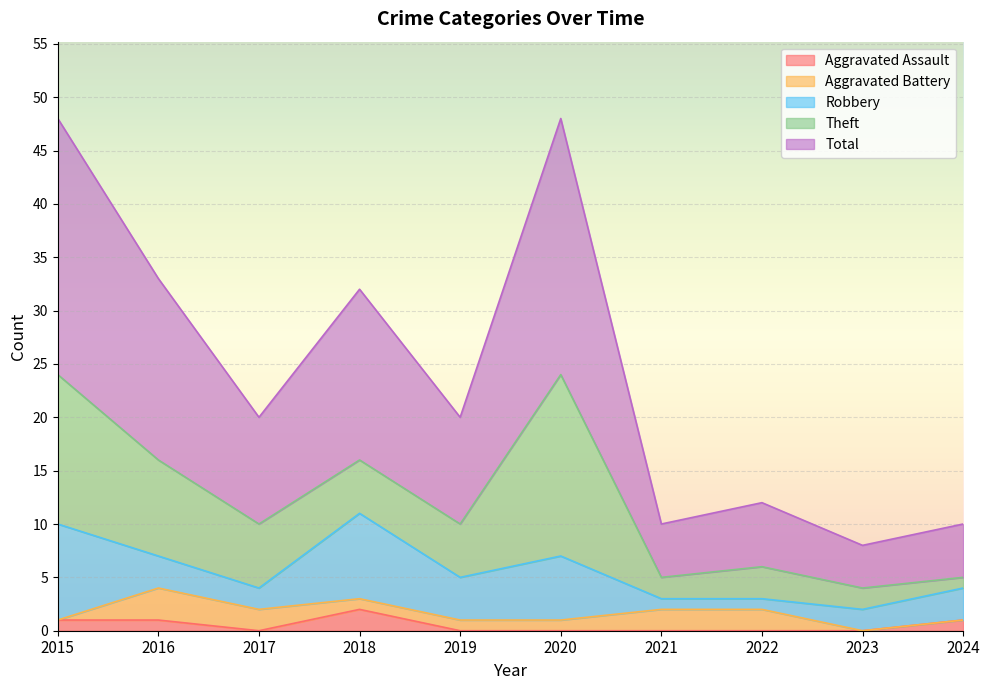

Which category has the lowest value in the Total series?

2023